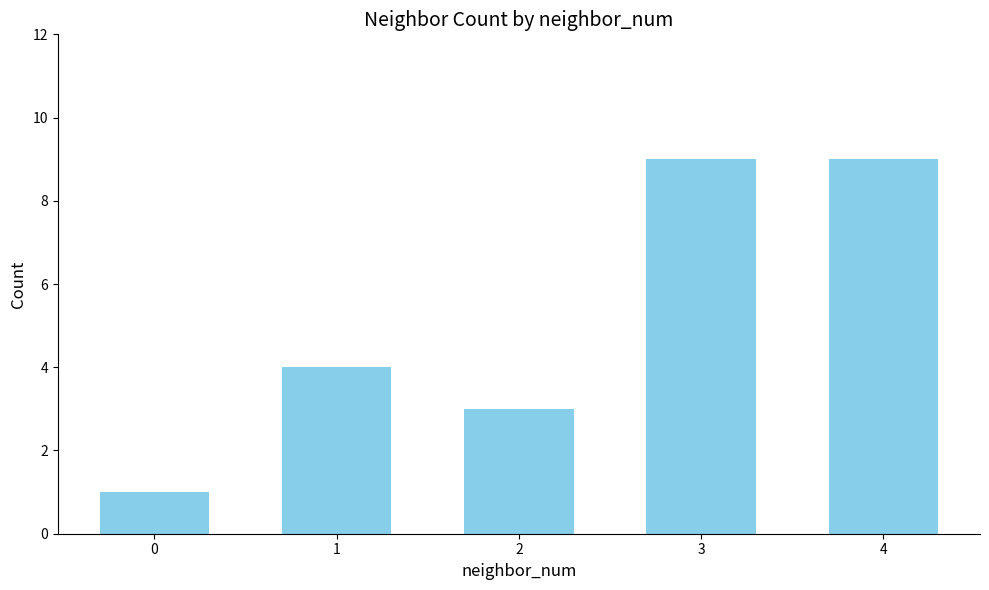

How many values are between 3 and 9?

4